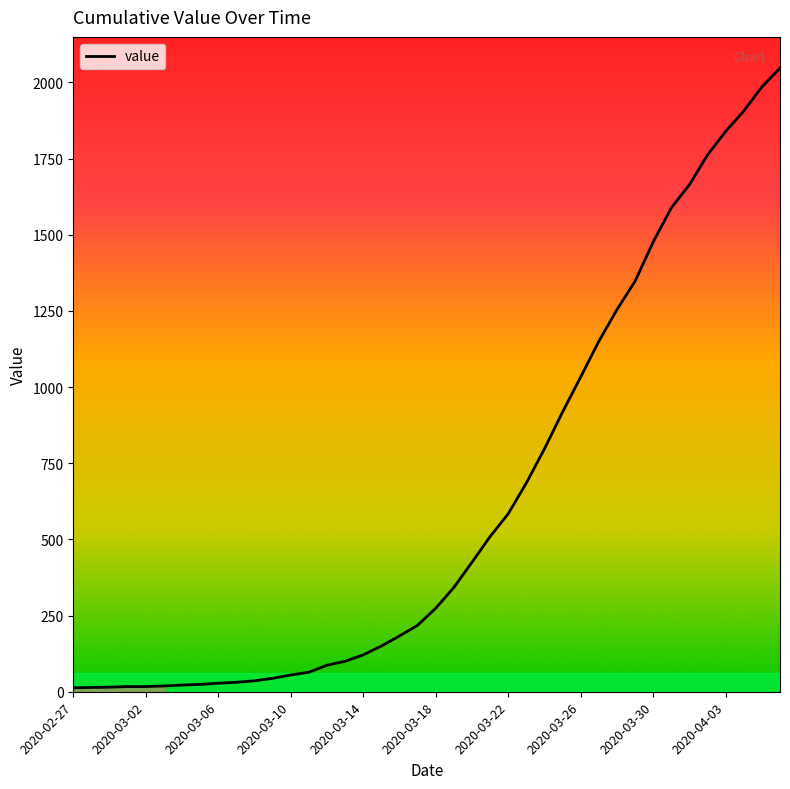

How many lines are shown in the chart?

1